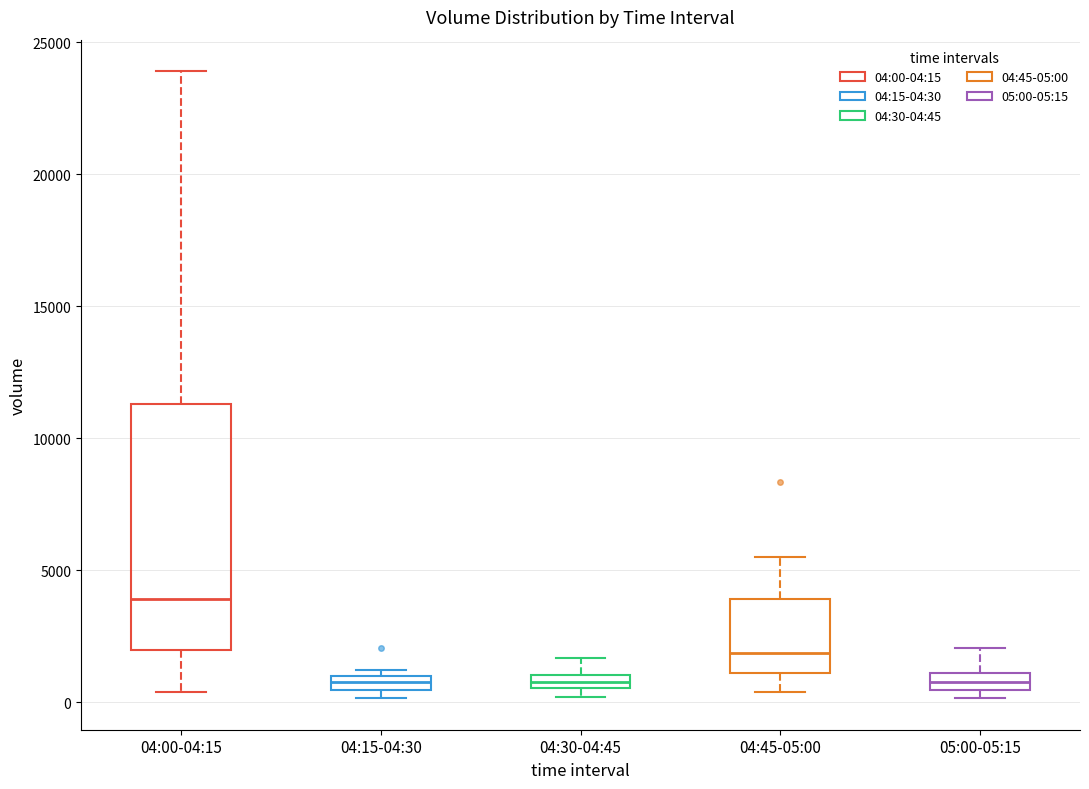

Where does the median line of the box for 04:00-04:15 sit on the y-axis? The values are not printed on the chart, so give them approximately, as read against the axis.

4000